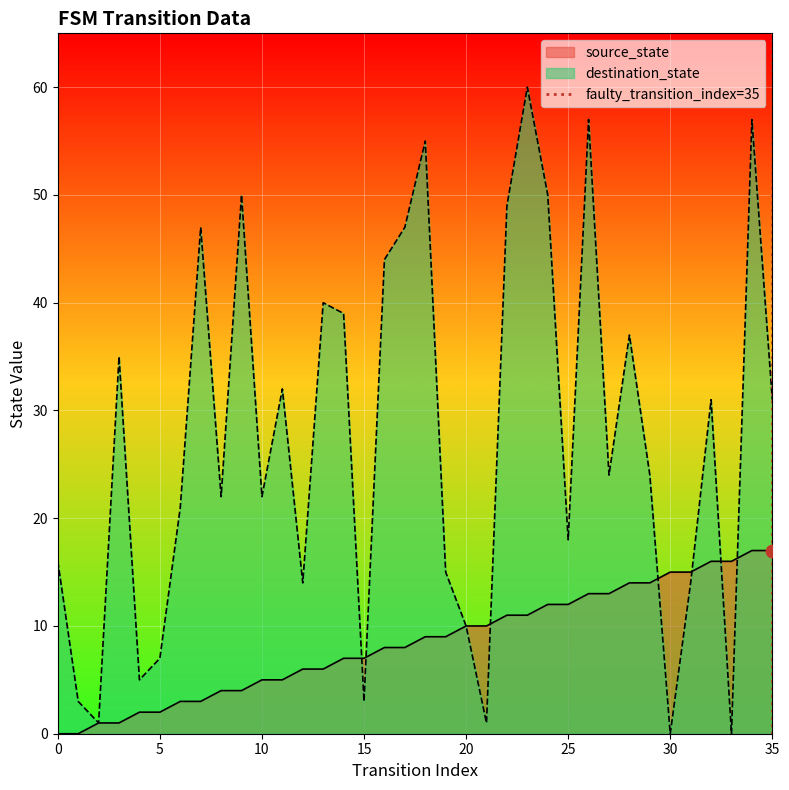

What is the maximum value for source_state?

17